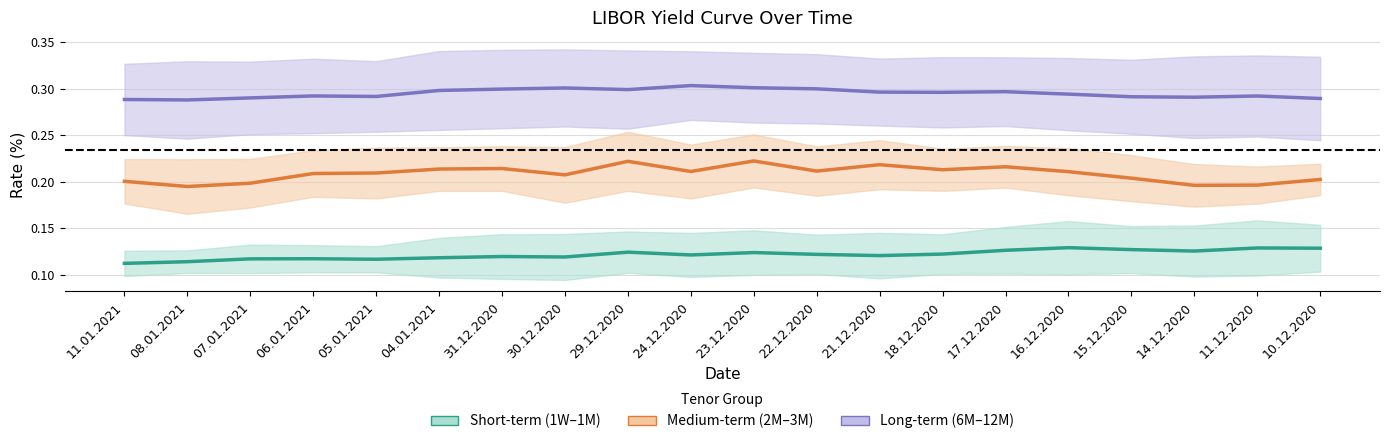

At which label is 12M closest to 0?

11.01.2021